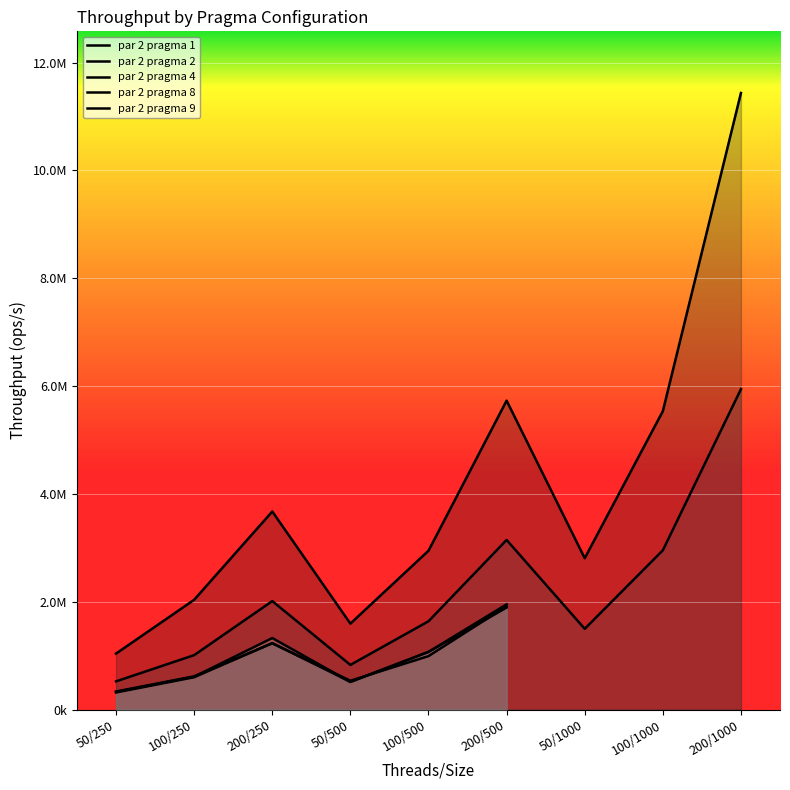

Where is the first local minimum for par 2 pragma 8?

50/500